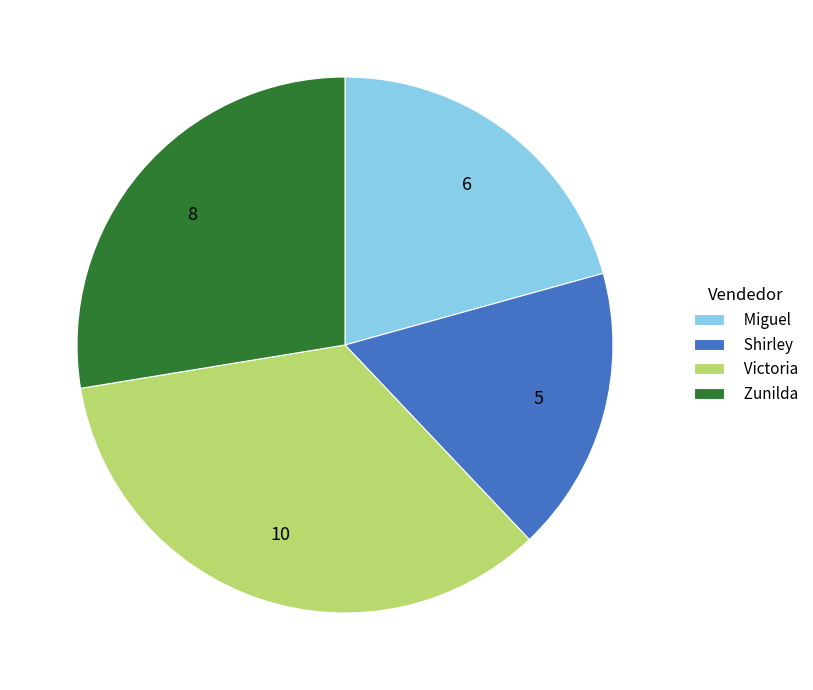

Which category has the smallest portion of the pie?

Shirley